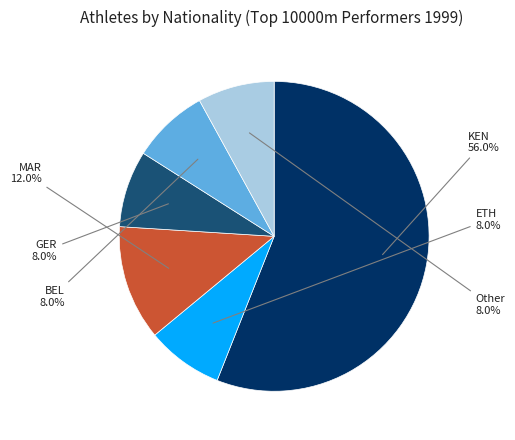

Is there any slice that represents more than half of the pie?

Yes